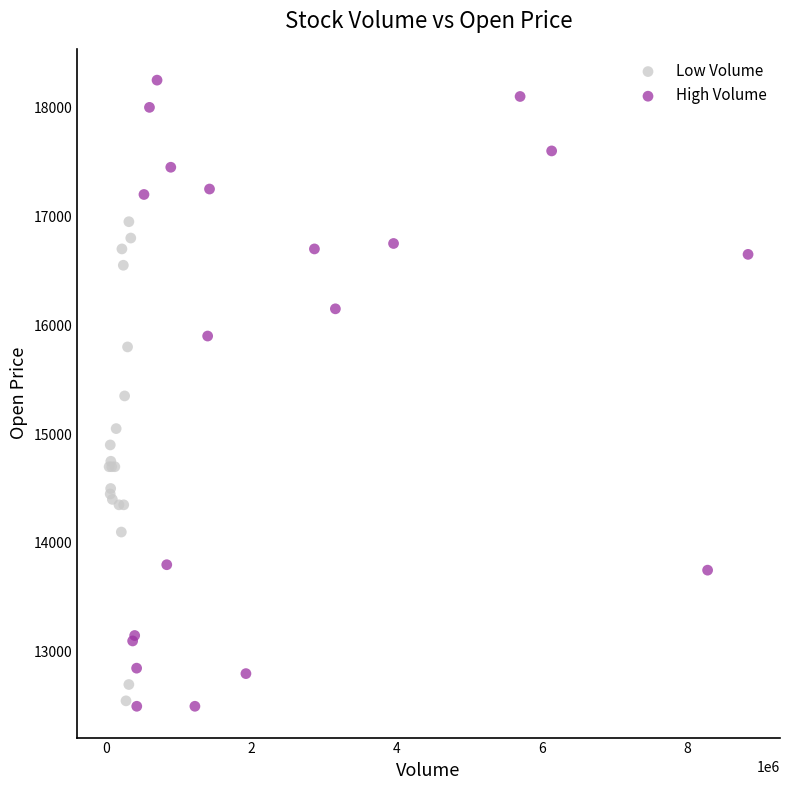

What are all the series names shown in the legend?

Low Volume, High Volume